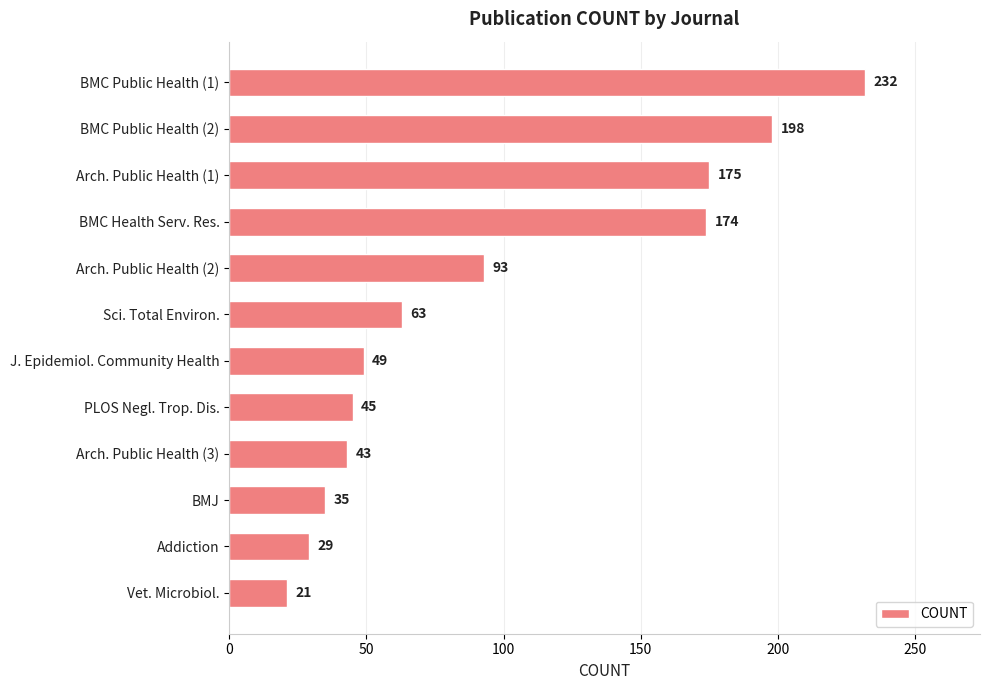

Reading top to bottom, transcribe all the data shown in this chart.

232	198	175	174	93	63	49	45	43	35	29	21